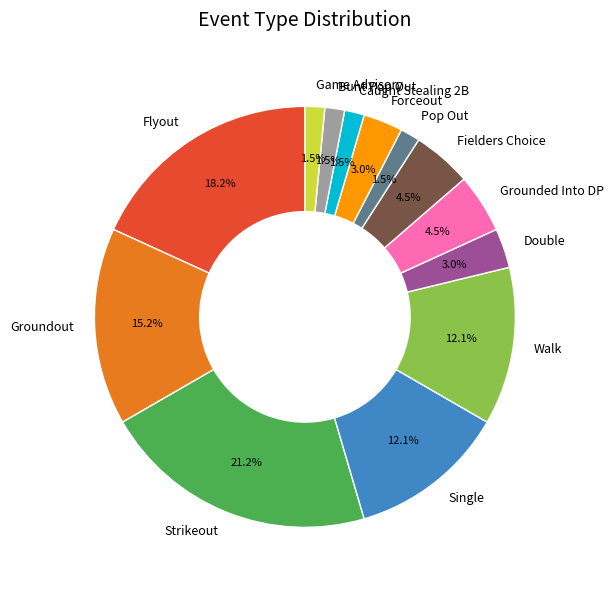

Count the number of slices in the pie.

13